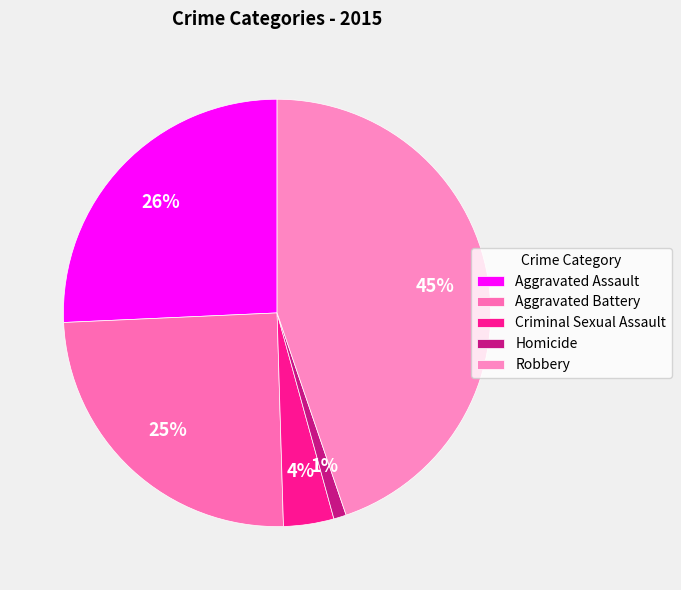

The Homicide slice represents 1% of the pie. True or false?

True